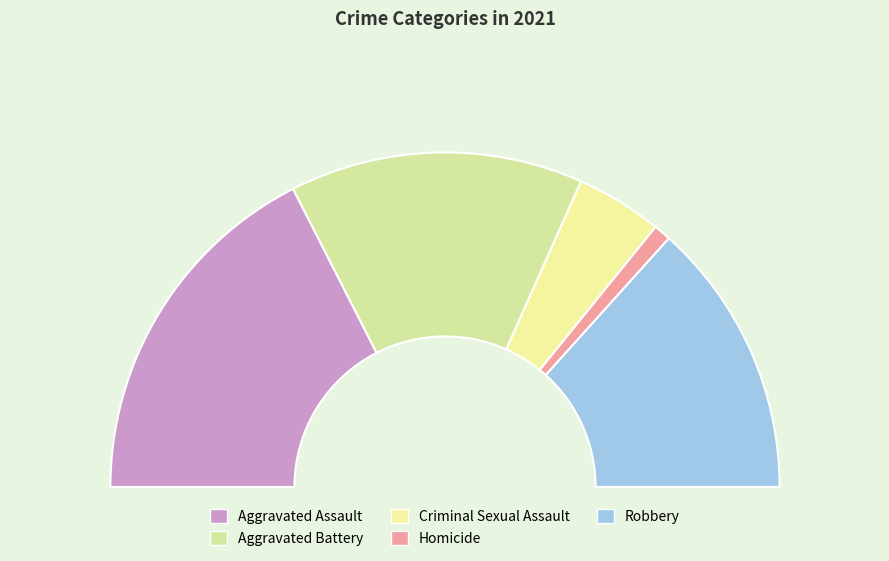

True or false: Robbery accounts for 27% of the total.

True